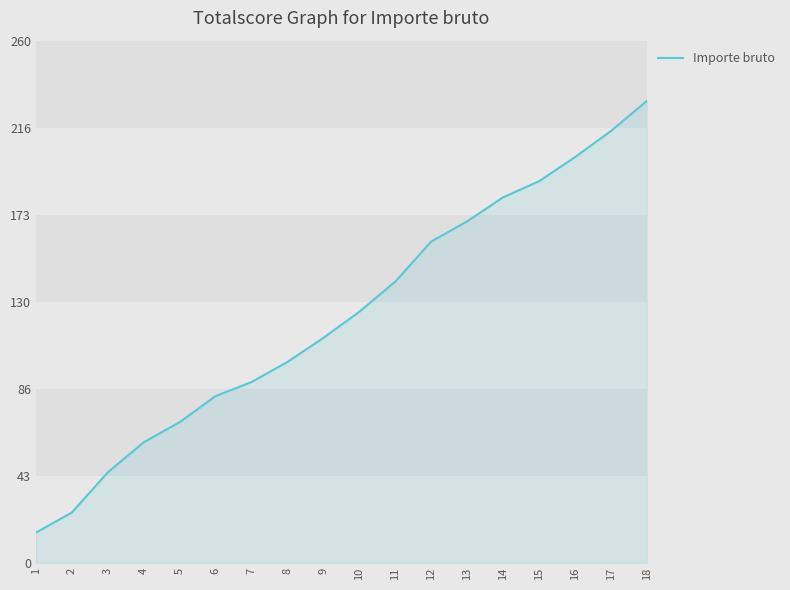

Where is the data nearest to the value 122?

10